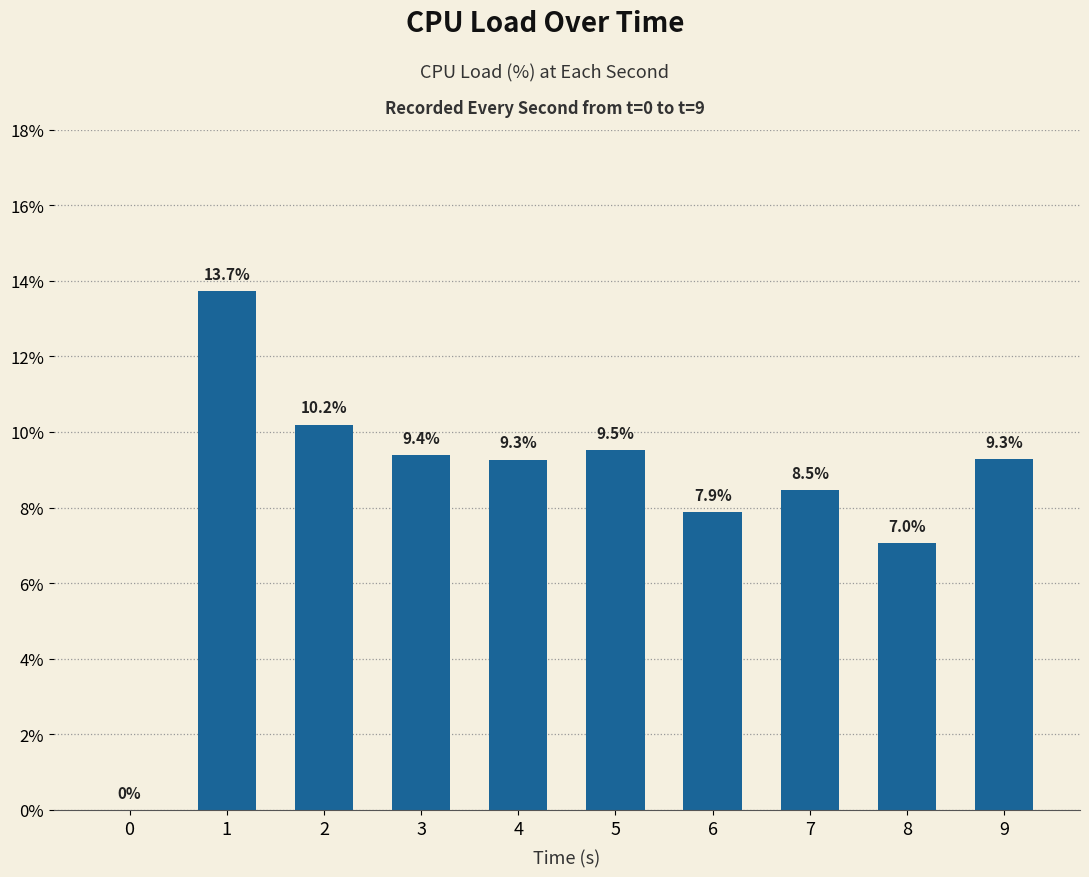

Which has a higher value, 7 or 6?

7